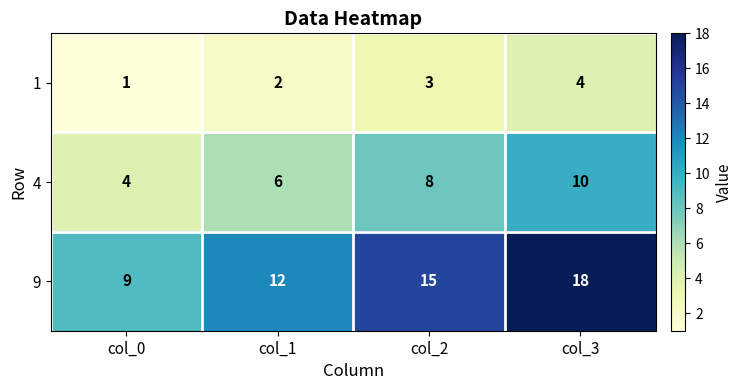

Which series changed the most between col_1 and col_3?

9